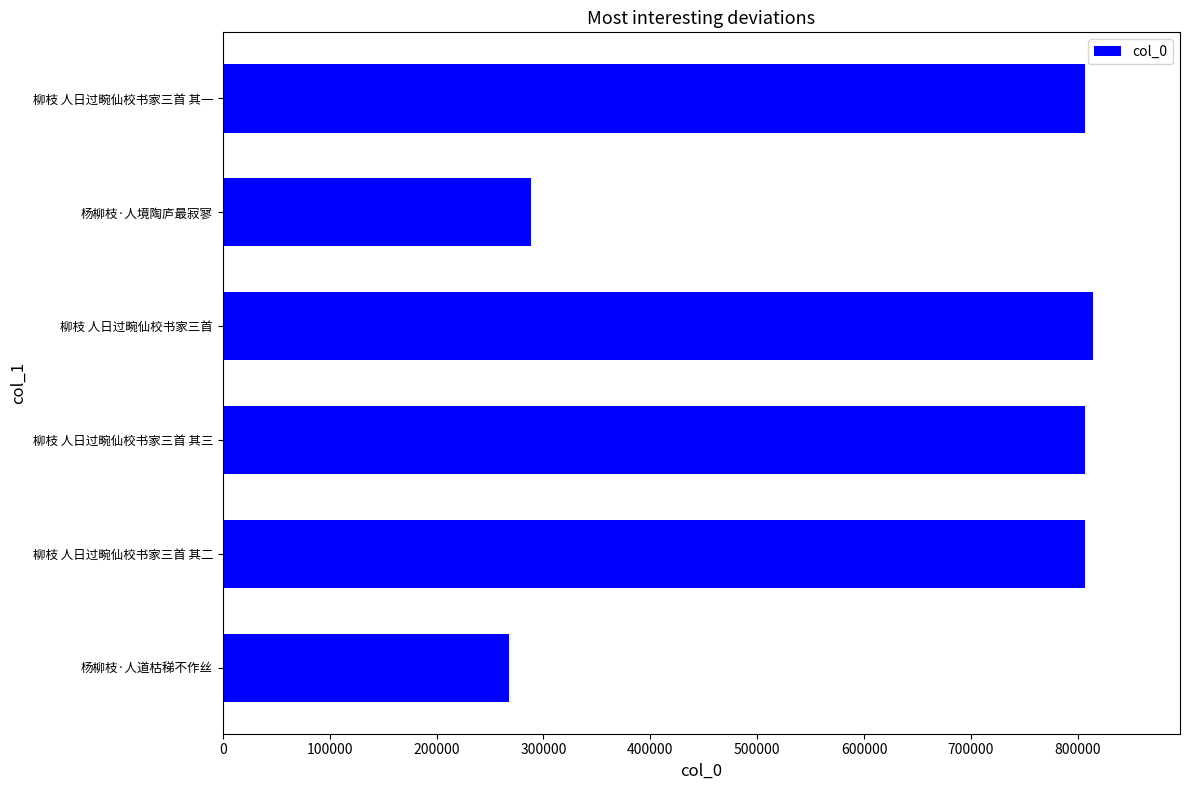

The chart shows a value of 195962 at 杨柳枝·人境陶庐最寂寥. True or false?

False